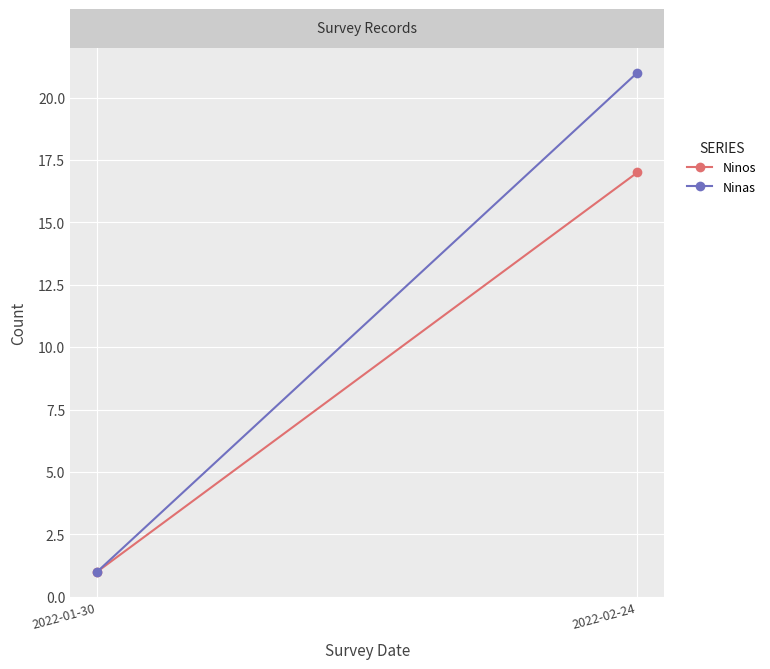

Rank the series by their maximum value, from highest to lowest.

Ninas, Ninos